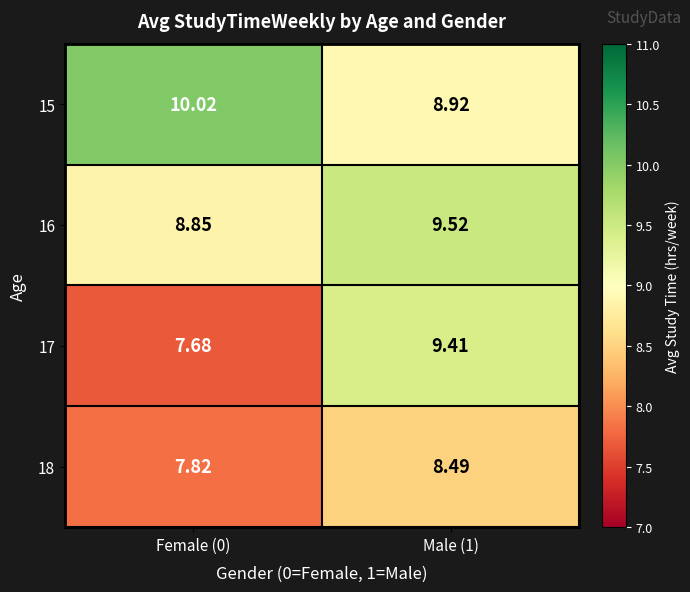

How many values in the 15 series exceed 10?

1